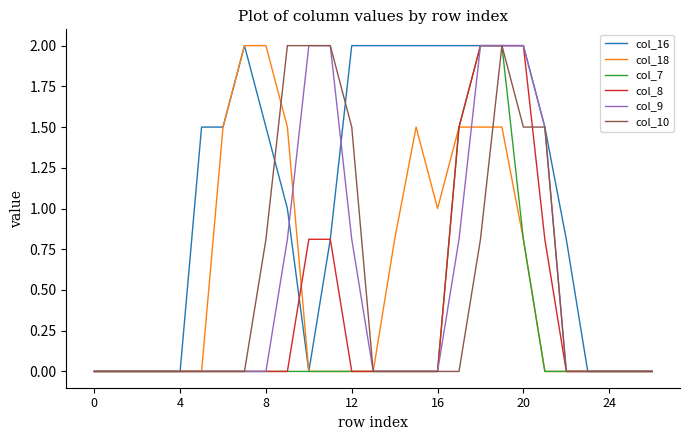

Which series has the largest total across all categories?

col_16